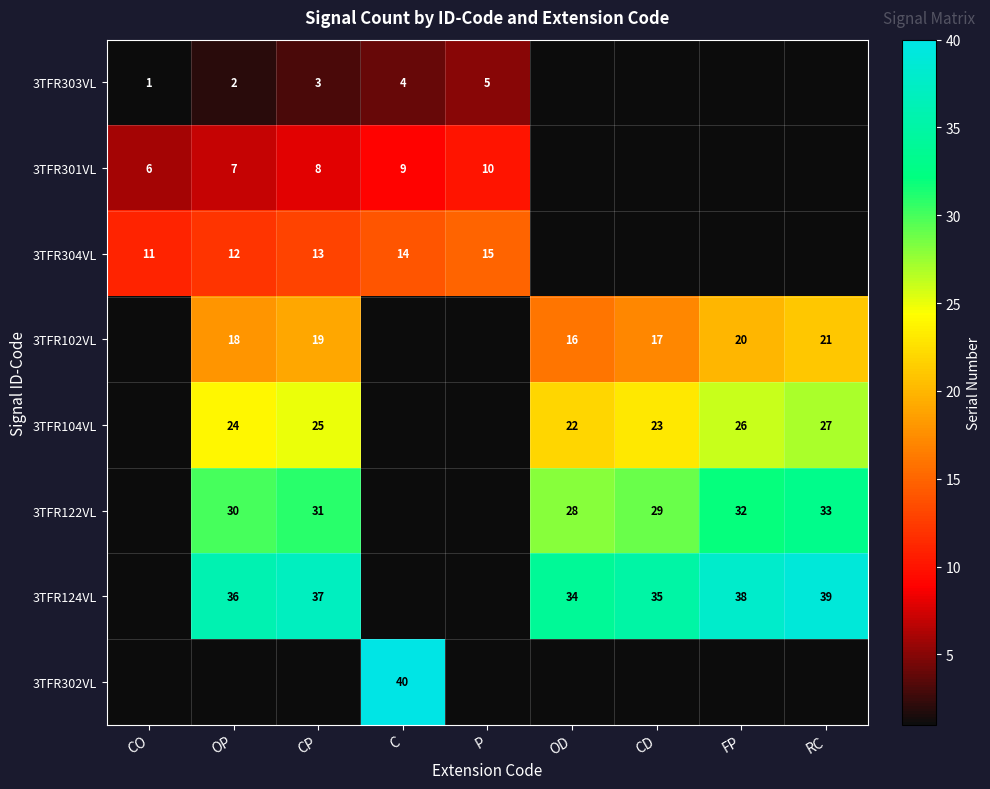

What is the total value across all series at FP?

116